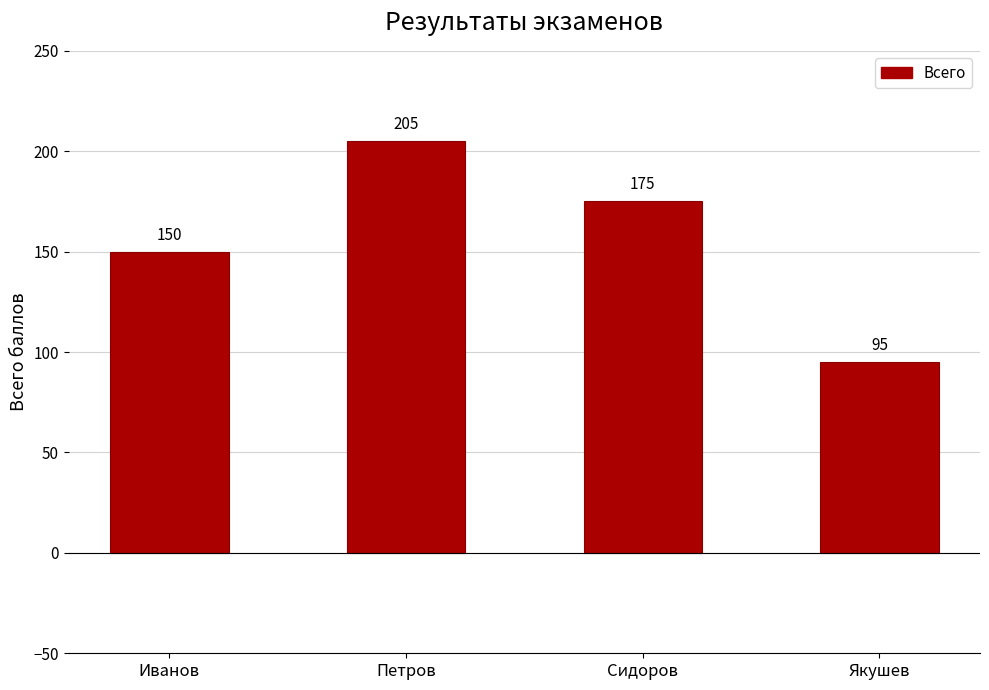

Which has a higher value, Якушев or Петров?

Петров